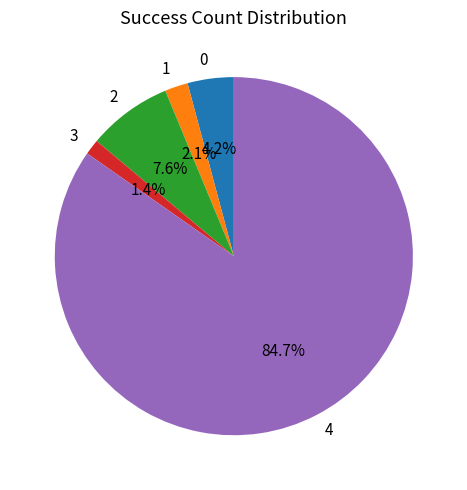

Count the number of slices in the pie.

5